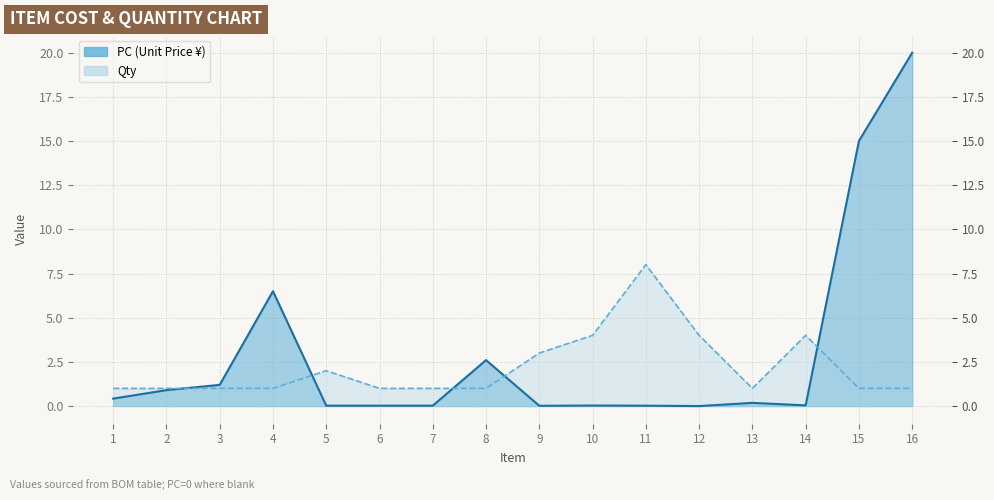

What is the greatest value displayed?

20.0